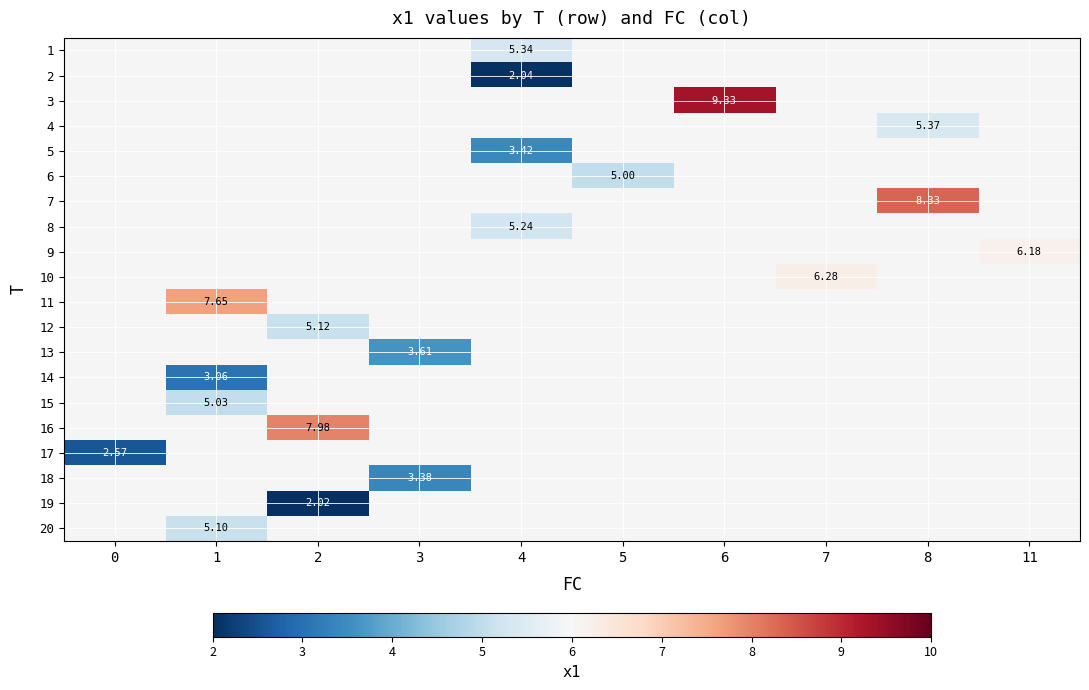

Count the number of categories in the chart.

10